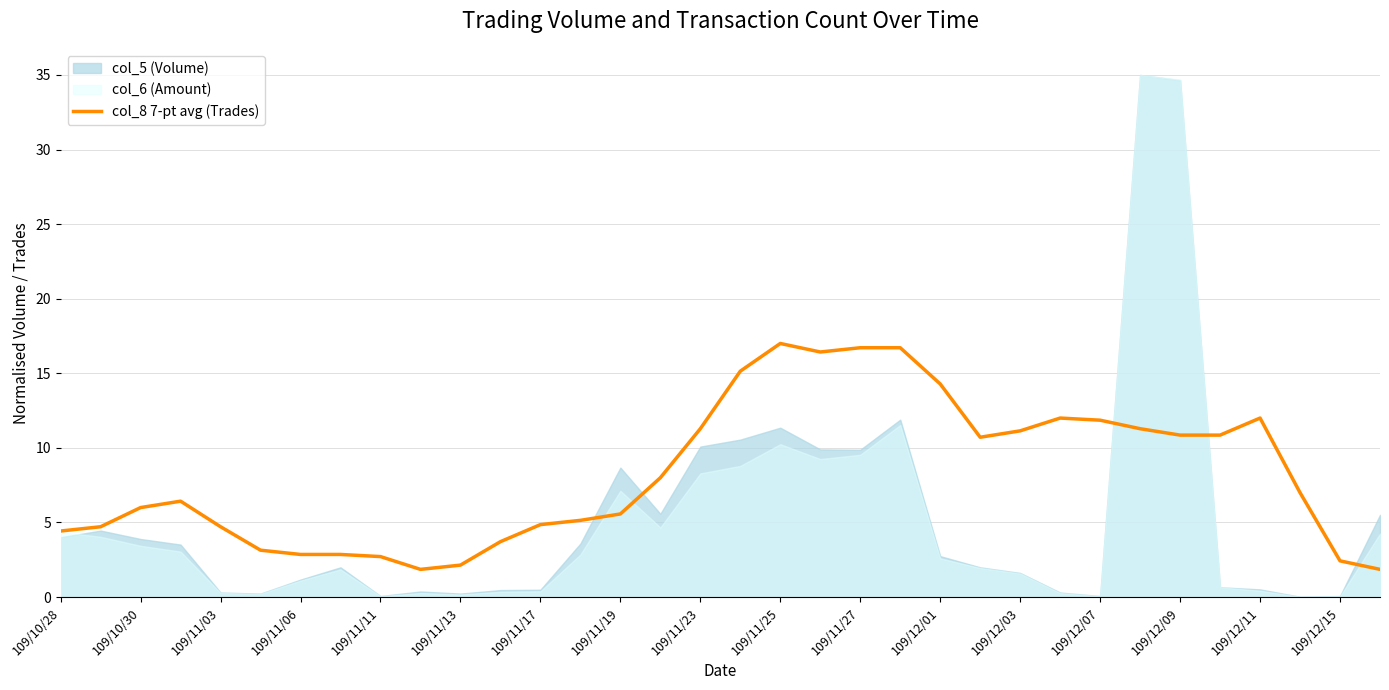

What is the value of the 27th point from the left?

11.9